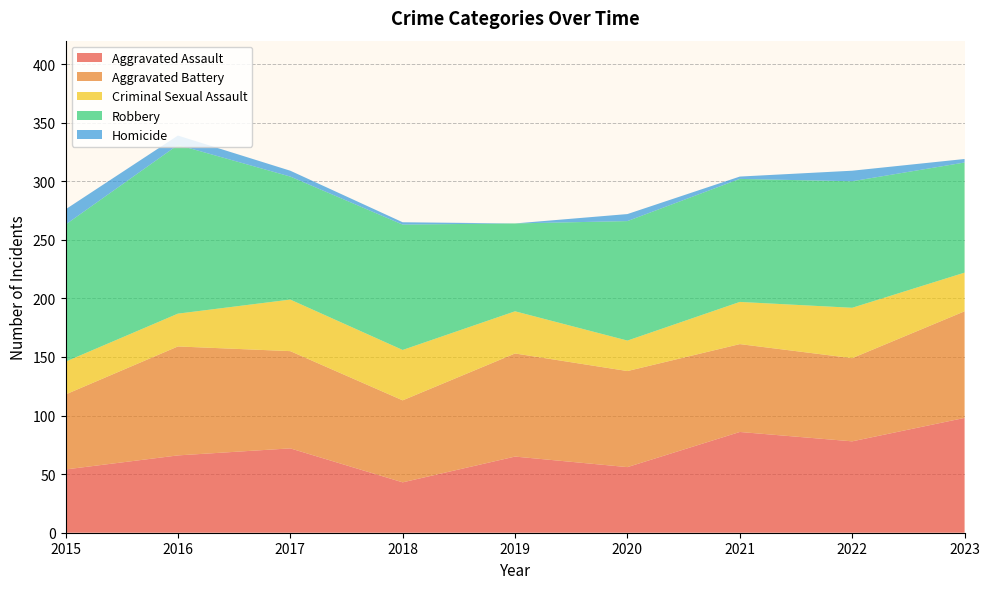

Reading right to left, what are all the values shown in this chart?

Aggravated Assault: 98	78	86	56	65	43	72	66	54
Aggravated Battery: 91	71	75	82	88	70	83	93	64
Criminal Sexual Assault: 33	43	36	26	36	43	44	28	28
Robbery: 94	108	105	102	75	107	105	144	117
Homicide: 3	9	2	6	0	2	5	8	13